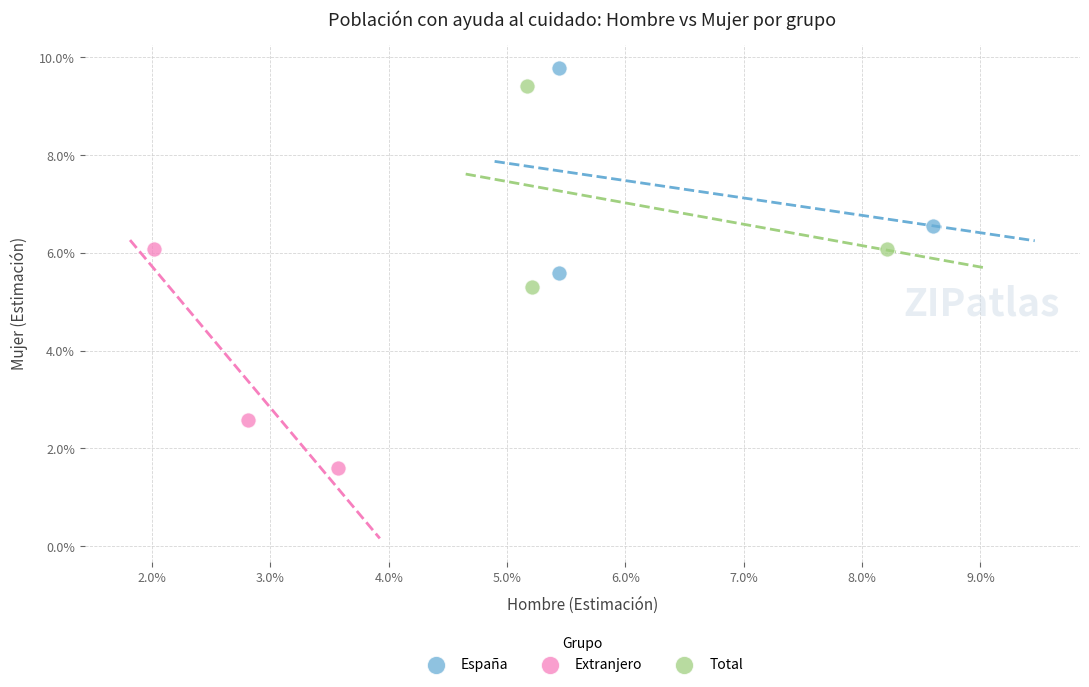

What are all the series names shown in the legend?

España, Extranjero, Total